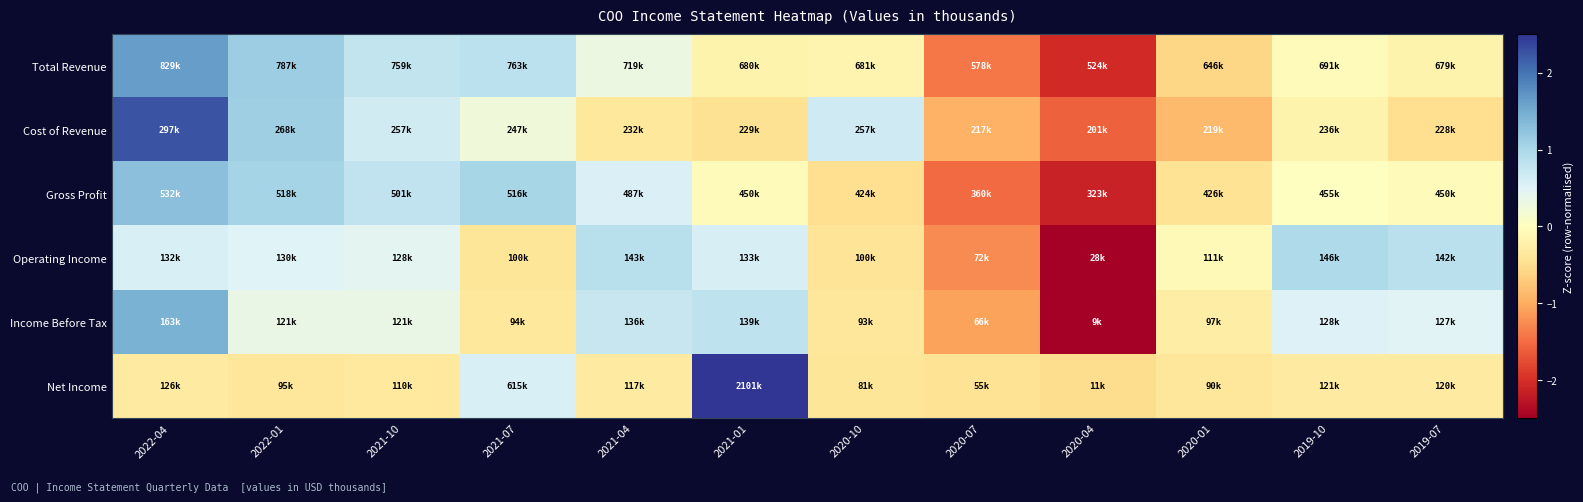

Reading left to right, transcribe all the data shown in this chart.

Total Revenue: 2022-04=1.6	2022-01=1.1	2021-10=0.8	2021-07=0.8	2021-04=0.3	2021-01=-0.2	2020-10=-0.2	2020-07=-1.4	2020-04=-2.1	2020-01=-0.6	2019-10=-0.0	2019-07=-0.2
Cost of Revenue: 2022-04=2.2	2022-01=1.1	2021-10=0.6	2021-07=0.2	2021-04=-0.4	2021-01=-0.5	2020-10=0.7	2020-07=-1.0	2020-04=-1.6	2020-01=-0.9	2019-10=-0.2	2019-07=-0.5
Gross Profit: 2022-04=1.3	2022-01=1.1	2021-10=0.8	2021-07=1.0	2021-04=0.5	2021-01=-0.1	2020-10=-0.5	2020-07=-1.5	2020-04=-2.1	2020-01=-0.4	2019-10=0.0	2019-07=-0.1
Operating Income: 2022-04=0.6	2022-01=0.5	2021-10=0.4	2021-07=-0.4	2021-04=0.9	2021-01=0.6	2020-10=-0.4	2020-07=-1.3	2020-04=-2.6	2020-01=-0.1	2019-10=1.0	2019-07=0.8
Income Before Tax: 2022-04=1.4	2022-01=0.4	2021-10=0.3	2021-07=-0.4	2021-04=0.7	2021-01=0.8	2020-10=-0.4	2020-07=-1.1	2020-04=-2.6	2020-01=-0.3	2019-10=0.5	2019-07=0.5
Net Income: 2022-04=-0.3	2022-01=-0.4	2021-10=-0.3	2021-07=0.6	2021-04=-0.3	2021-01=3.2	2020-10=-0.4	2020-07=-0.4	2020-04=-0.5	2020-01=-0.4	2019-10=-0.3	2019-07=-0.3